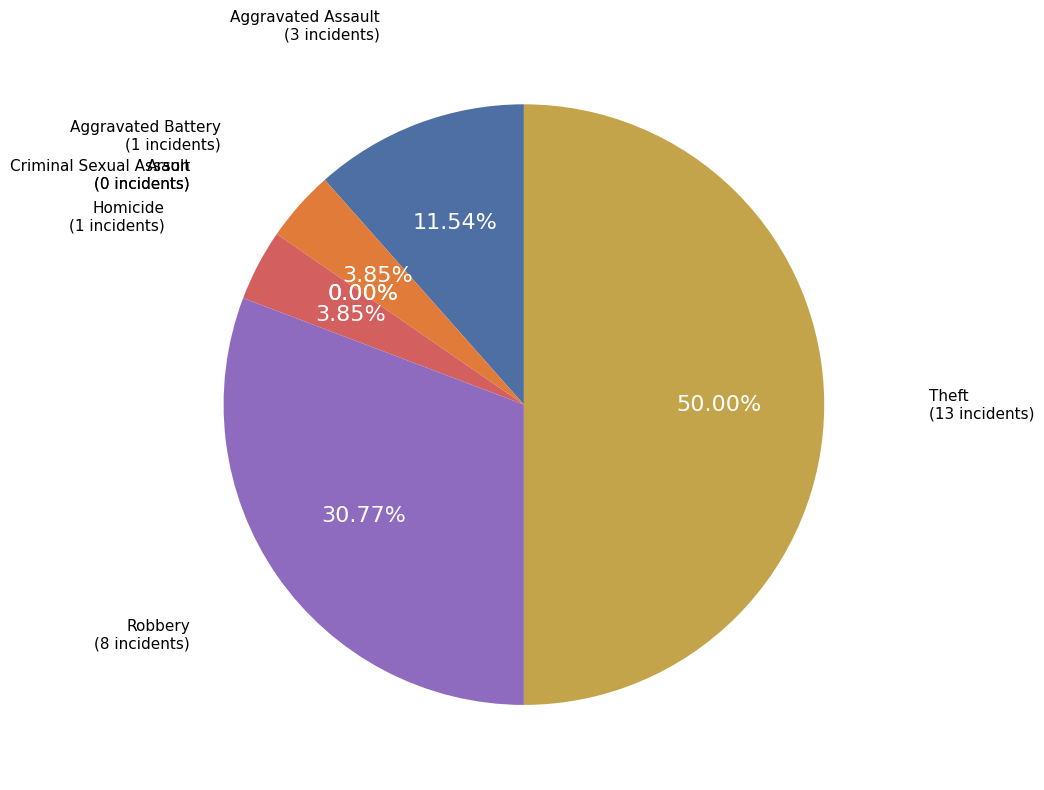

What is the largest slice in the pie chart?

Theft